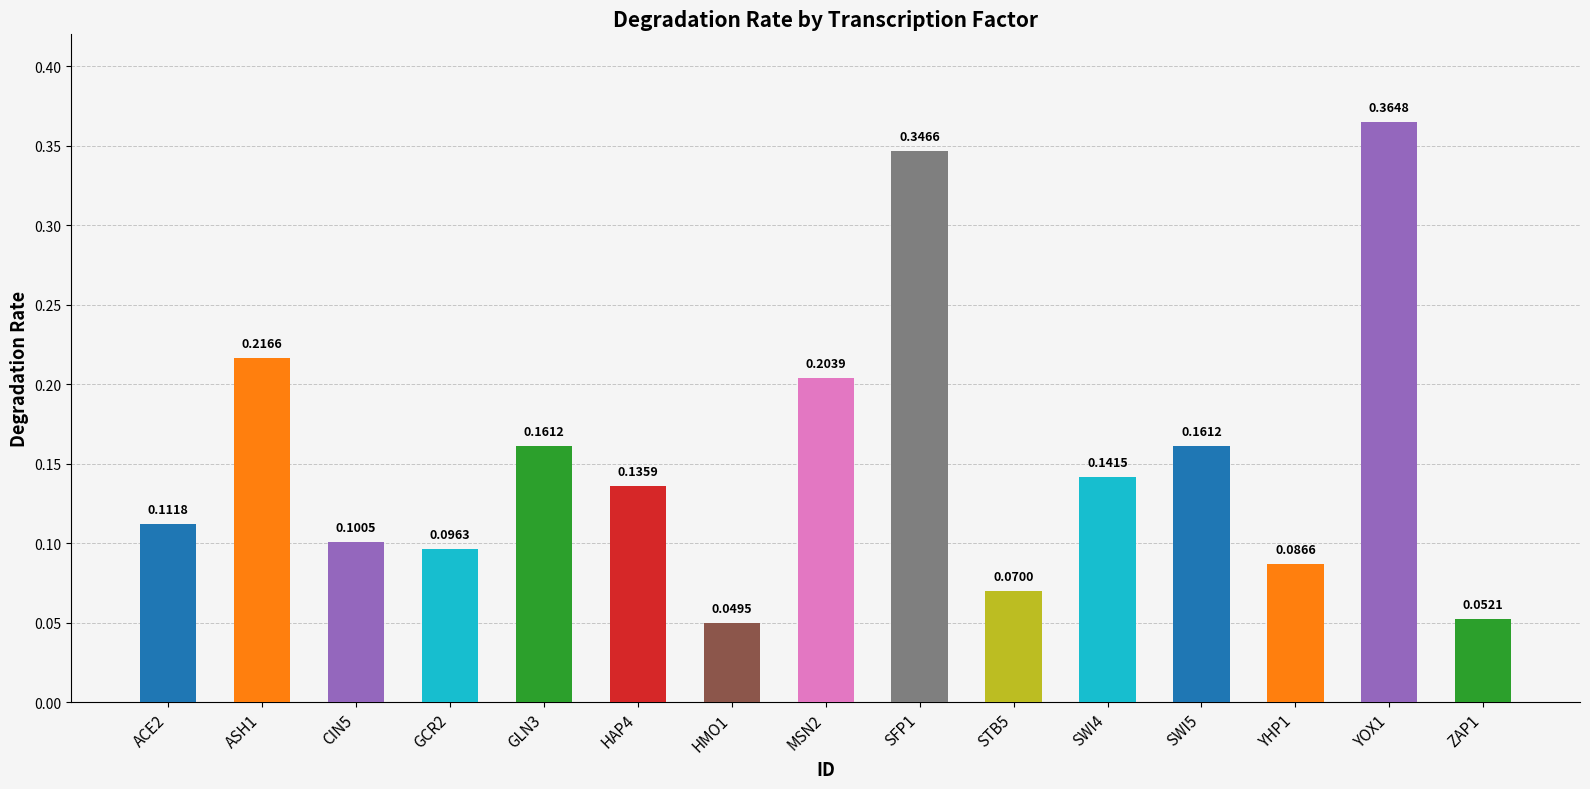

Between ZAP1 and YHP1, which is larger?

YHP1